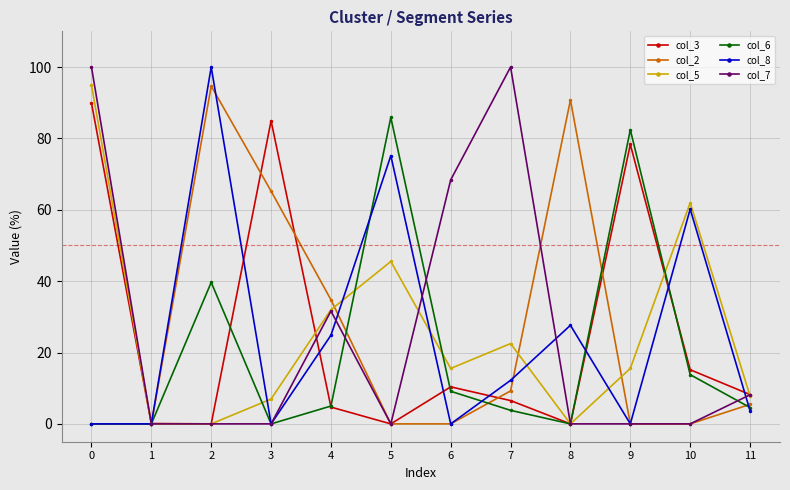

At how many categories does at least one series exceed 28?

10